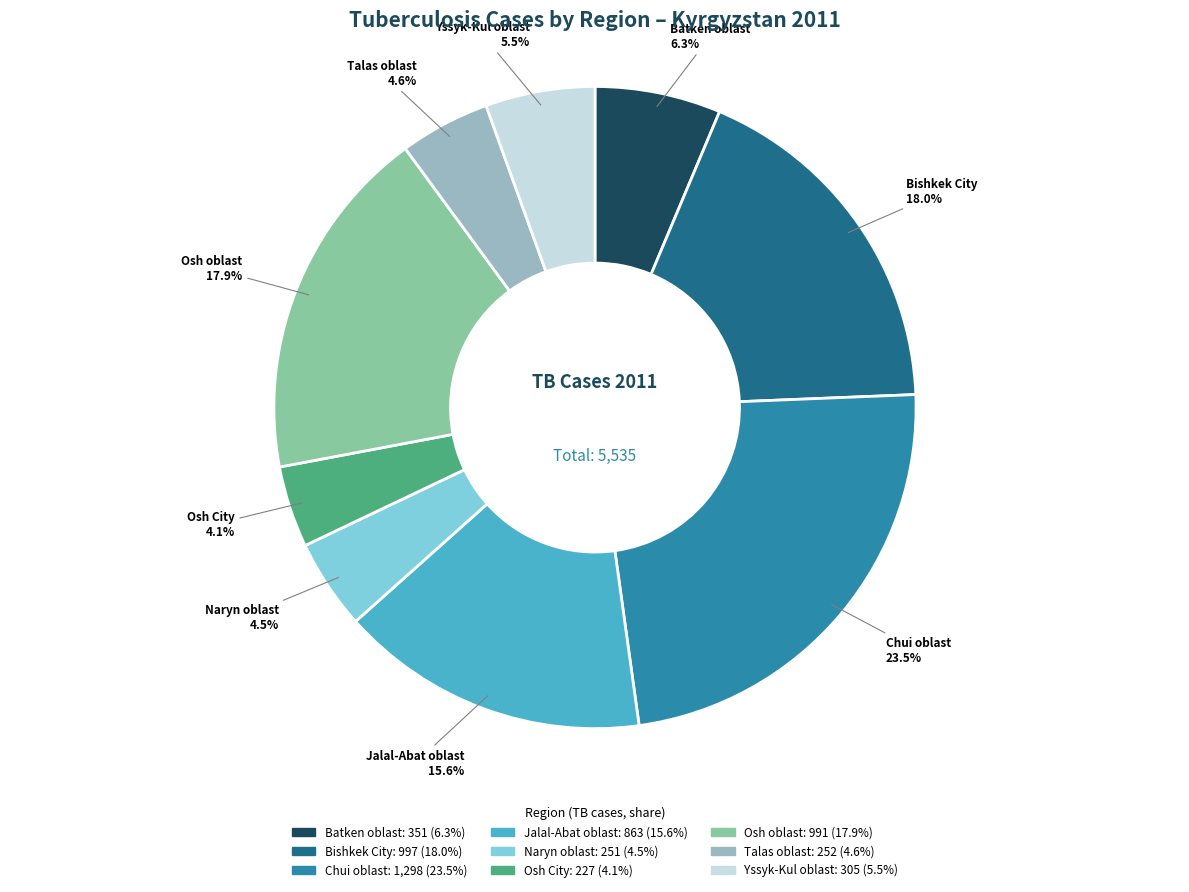

Does Yssyk-Kul oblast account for over 50% of the chart?

No